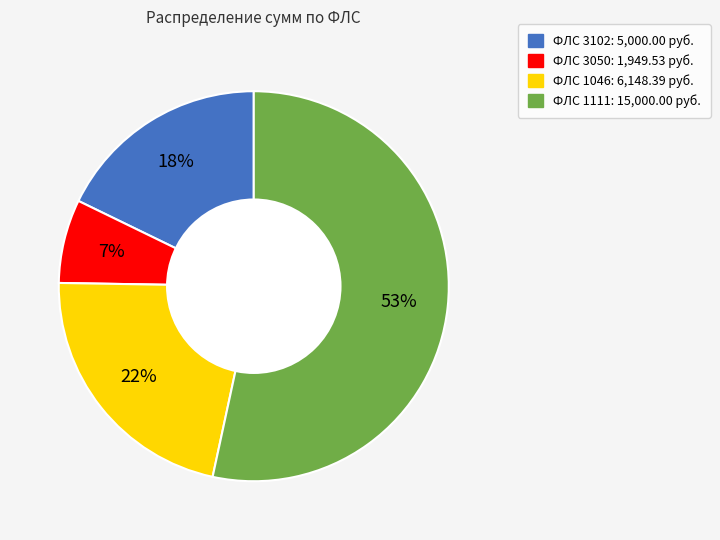

To the nearest percent, what is the difference between the largest and smallest slice percentages?

46%